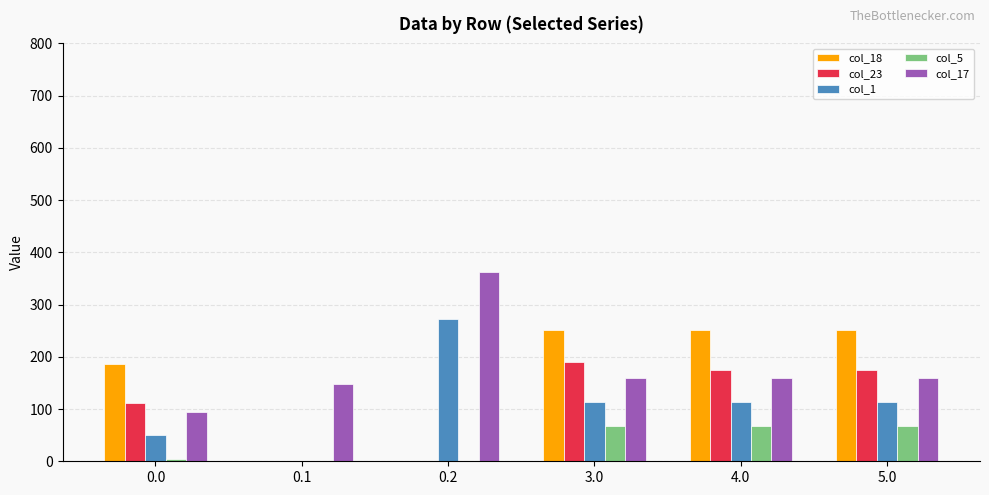

Reading right to left, what are all the values shown in this chart?

col_18: 5.0=250.7	4.0=250.7	3.0=250.7	0.2=0.0	0.1=0.0	0.0=186.7
col_23: 5.0=175.3	4.0=175.3	3.0=189.6	0.2=0.0	0.1=0.0	0.0=111.3
col_1: 5.0=113.5	4.0=113.5	3.0=113.5	0.2=272.7	0.1=0.0	0.0=49.5
col_5: 5.0=67.8	4.0=67.8	3.0=67.8	0.2=0.0	0.1=0.0	0.0=3.8
col_17: 5.0=158.8	4.0=158.8	3.0=158.8	0.2=362.4	0.1=147.3	0.0=94.8